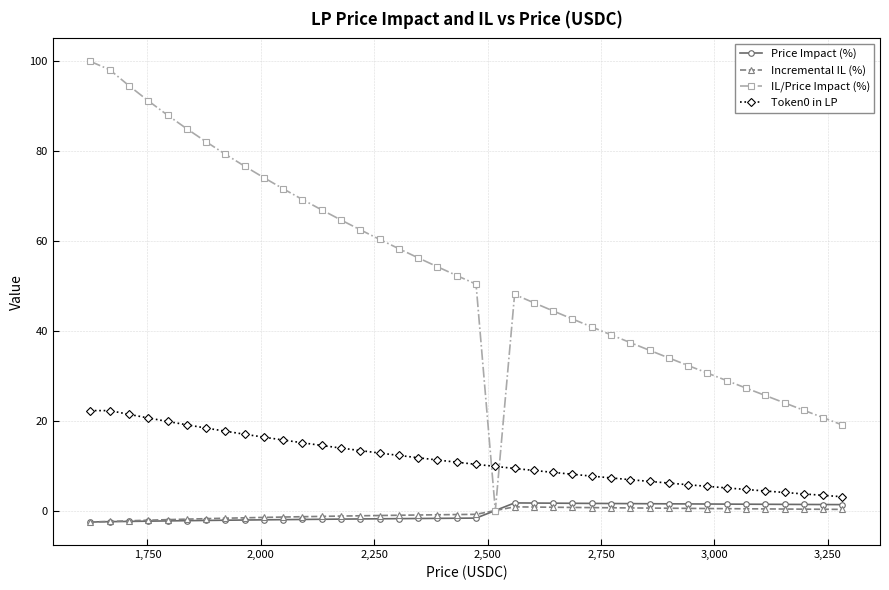

Which series has the largest total across all categories?

IL/Price Impact (%)